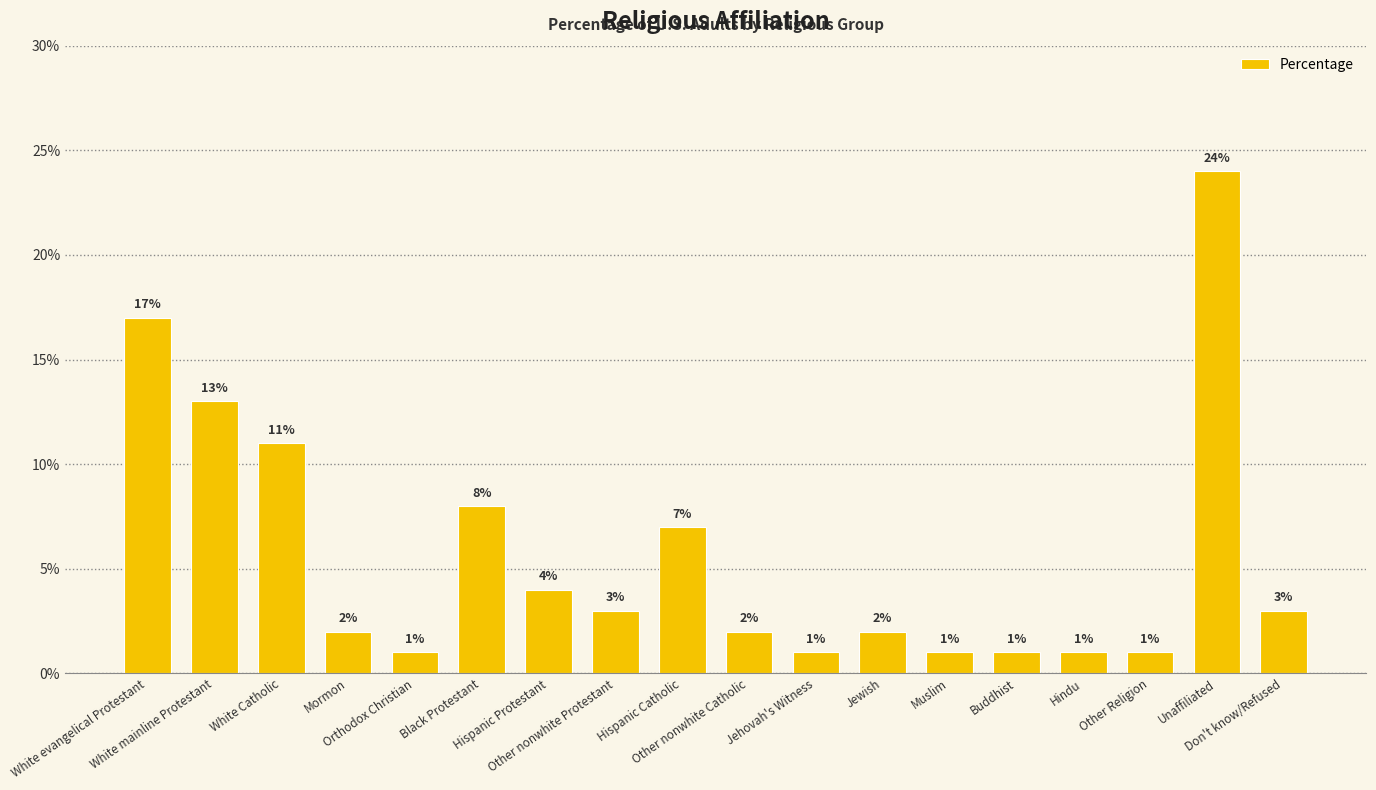

What is the sum of the values at Other nonwhite Protestant and Unaffiliated?

27